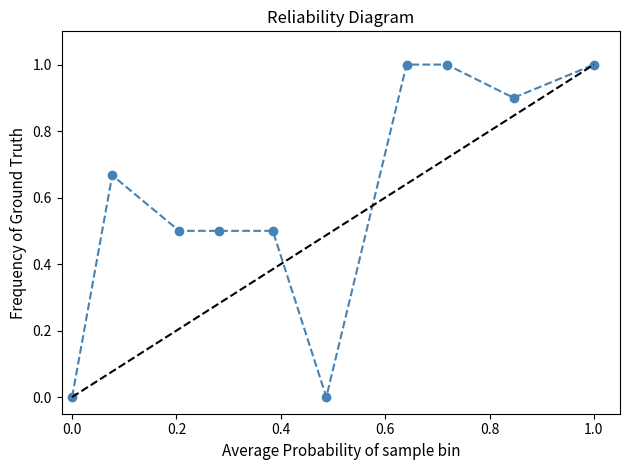

What is the maximum value shown in the chart?

1.0